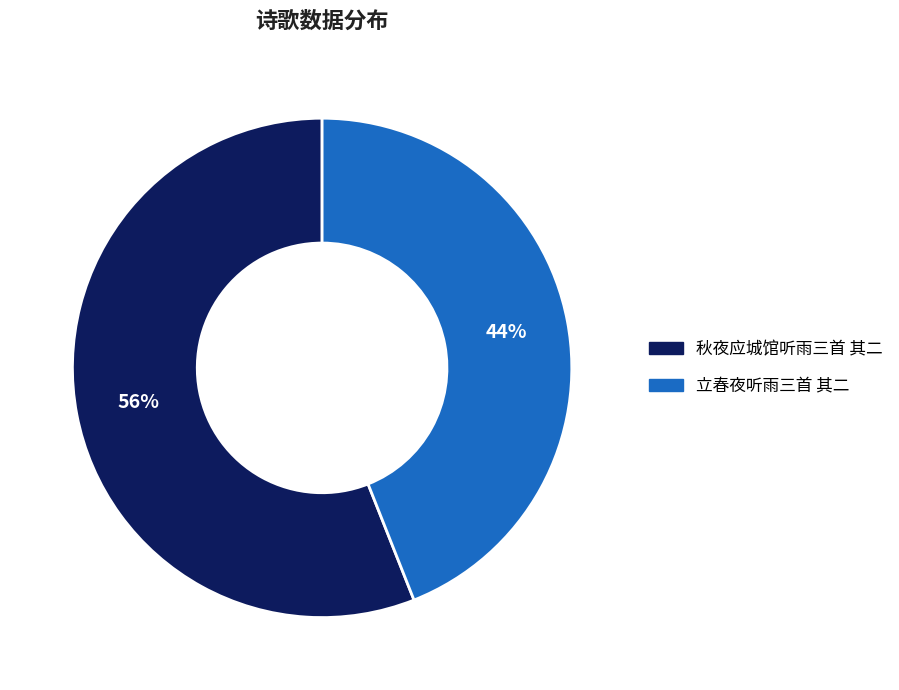

Is 立春夜听雨三首 其二 the majority of the pie?

No